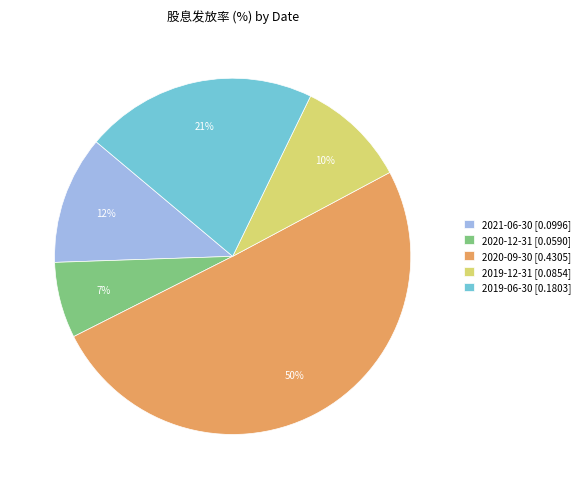

Count the number of slices in the pie.

5